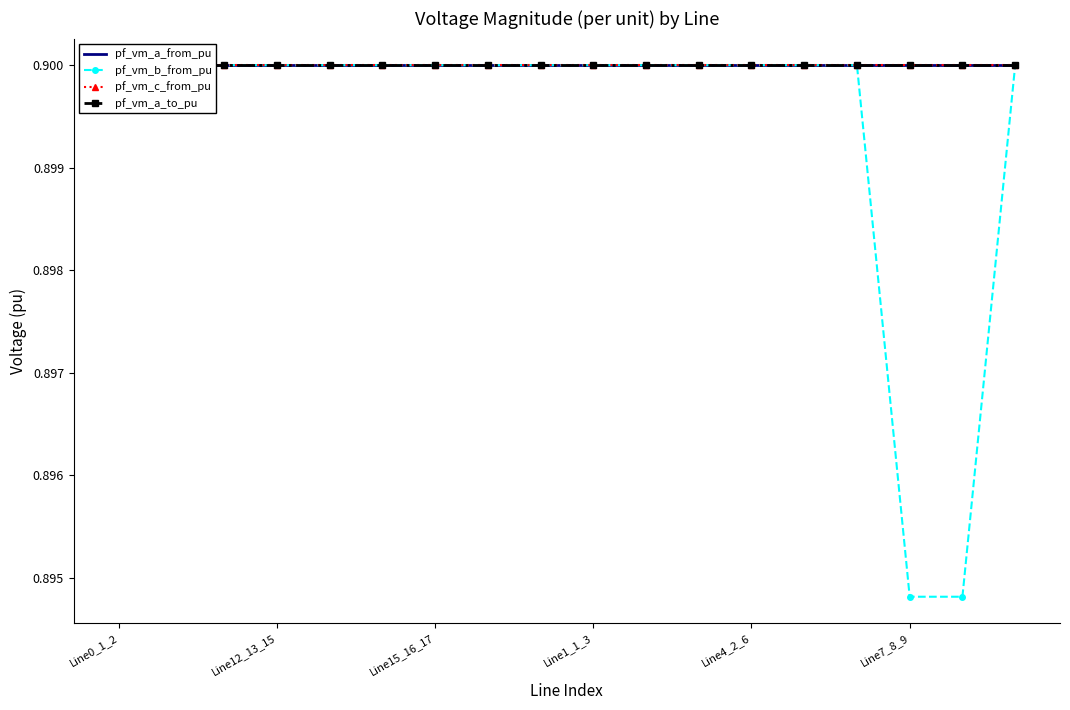

Which has a higher value, Line4_2_6 or 17?

17